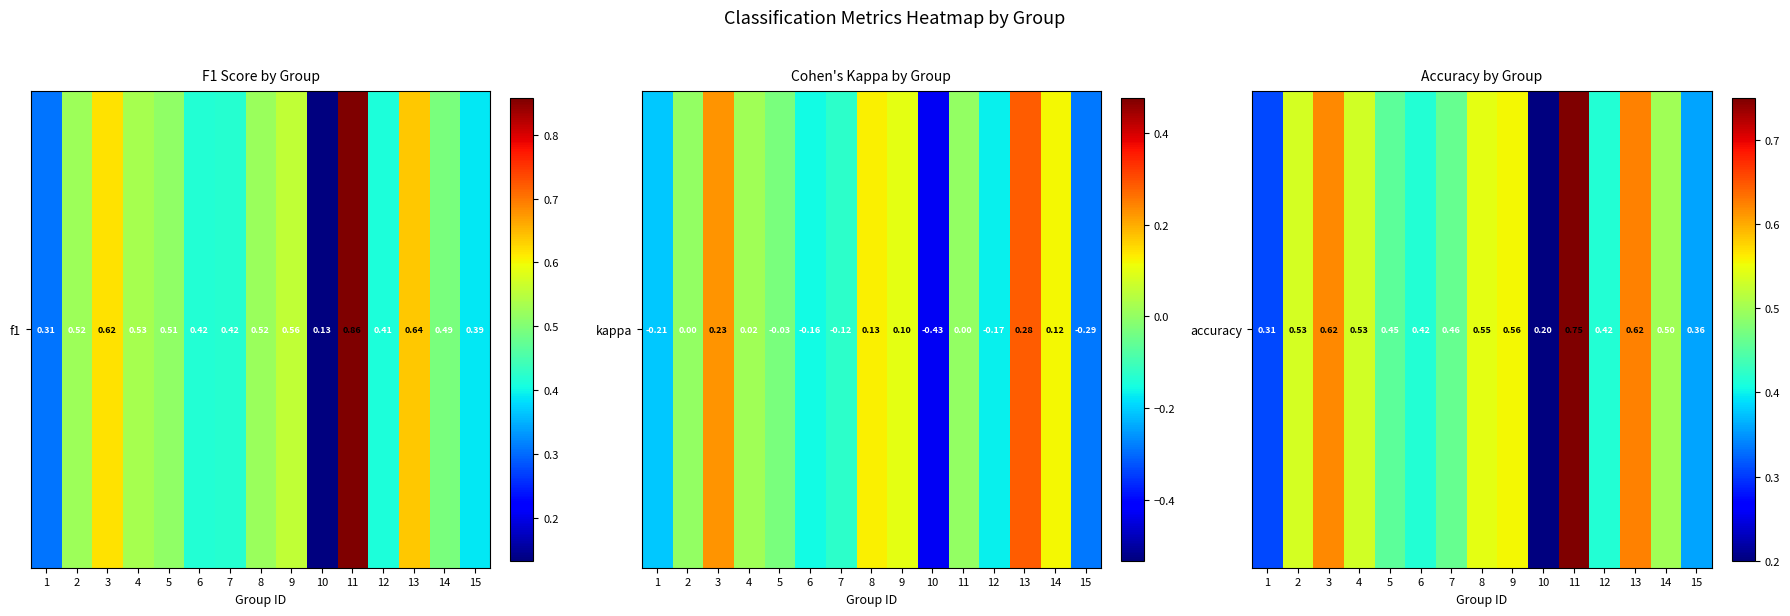

Which category has the lowest value across all series?

10